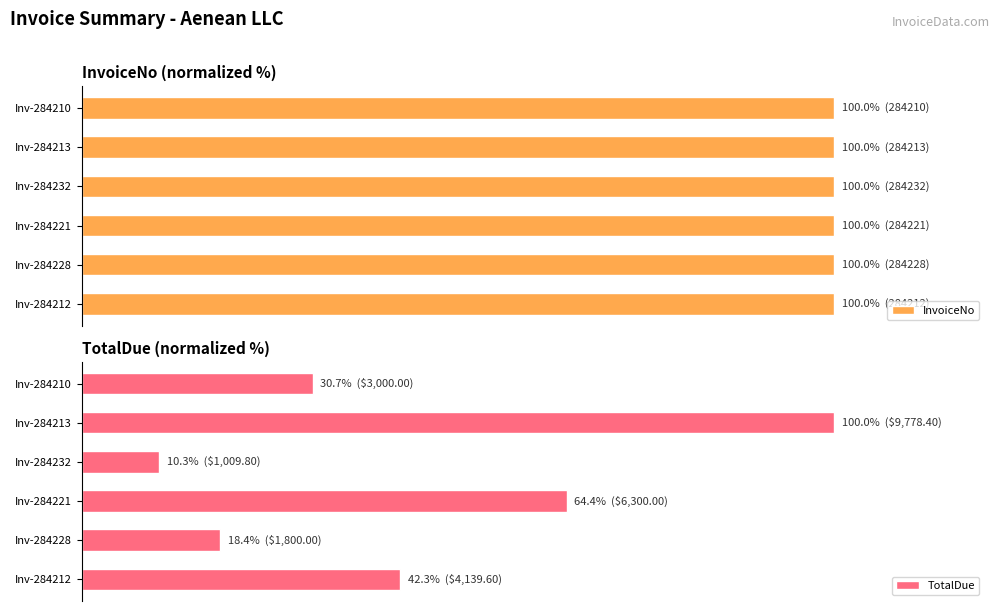

What is the difference between the maximum and minimum values in the TotalDue series?

89.7